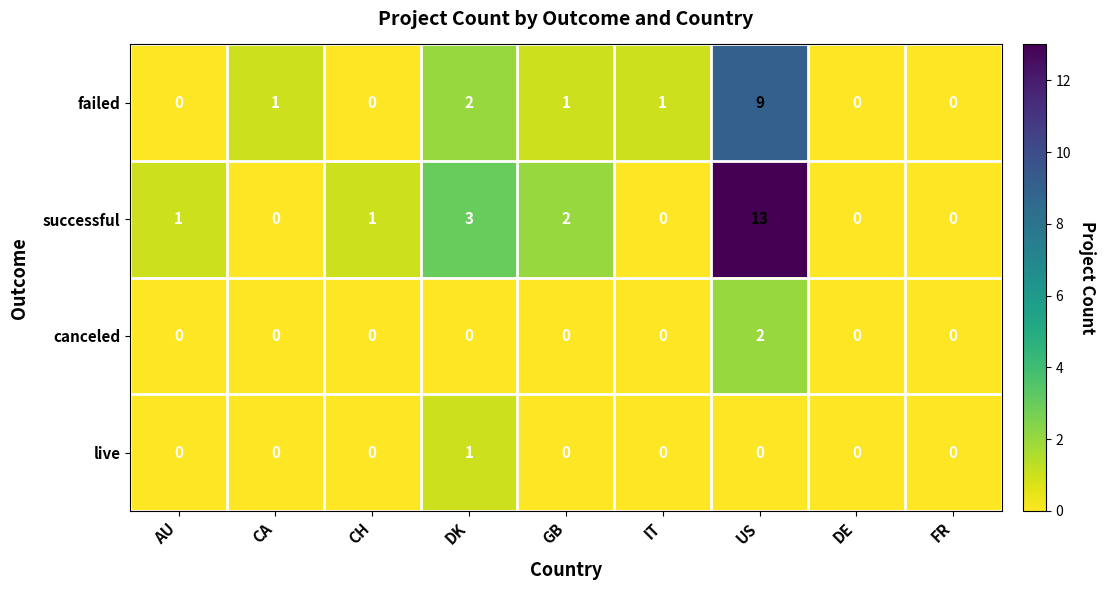

What is the difference between the highest and lowest values at CA?

1